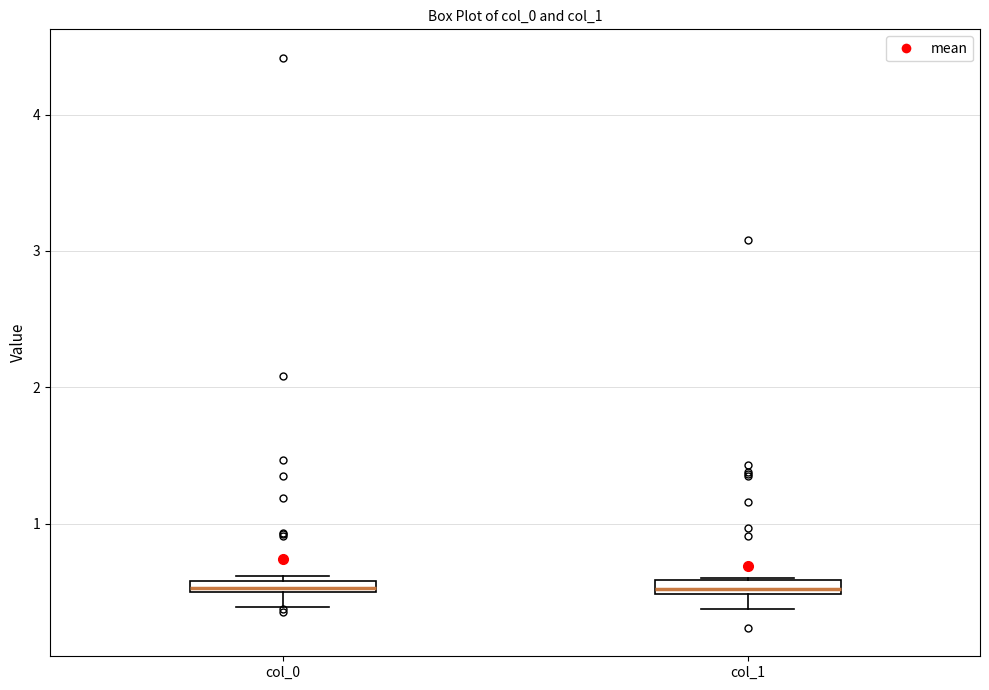

Where is the lower edge of the box for col_1 on the y-axis? The values are not printed on the chart, so give them approximately, as read against the axis.

0.5